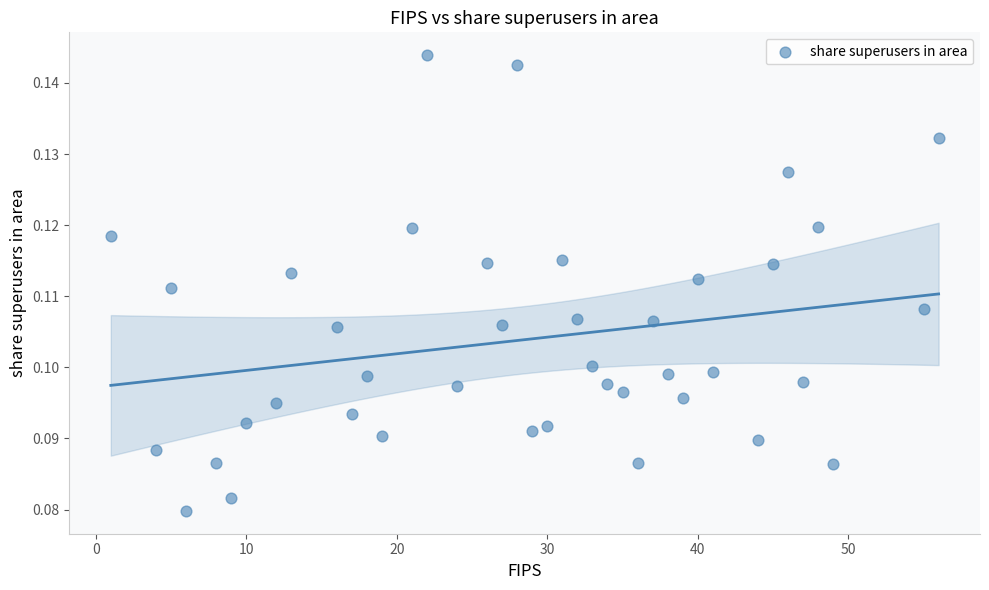

What is the range of X values (max minus min)?

55.0